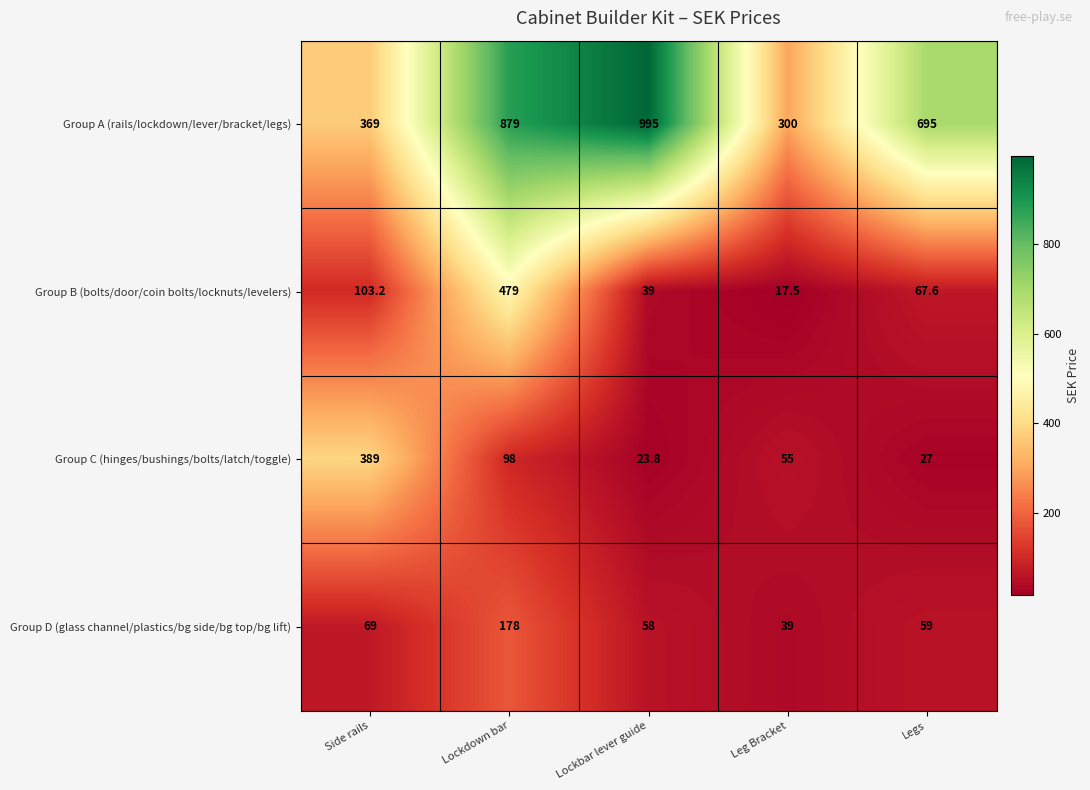

Rank the categories by Group D (glass channel/plastics/bg side/bg top/bg lift) value from lowest to highest.

Leg Bracket, Lockbar lever guide, Legs, Side rails, Lockdown bar